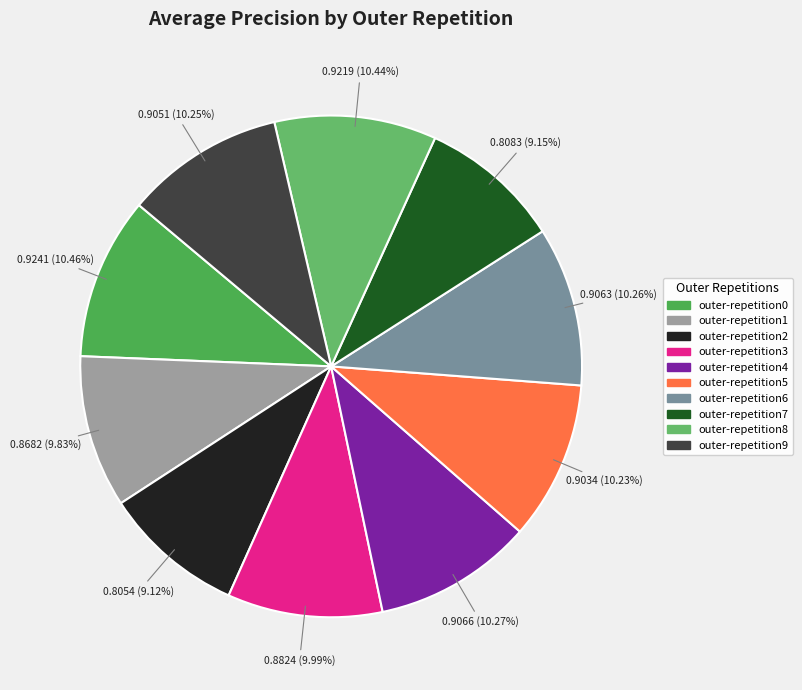

What is the largest slice in the pie chart?

outer-repetition0